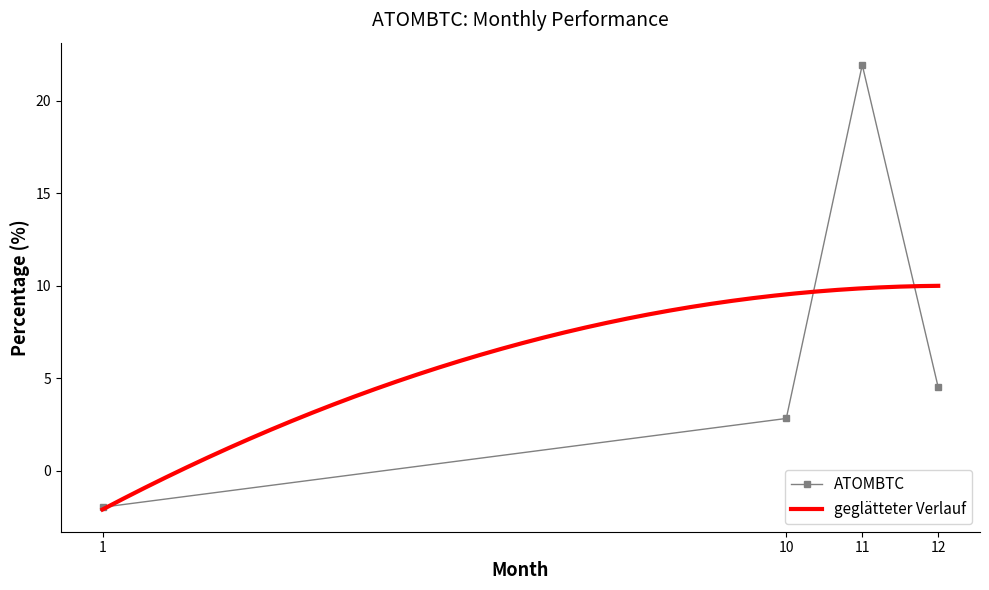

How many data points are less than 4?

2